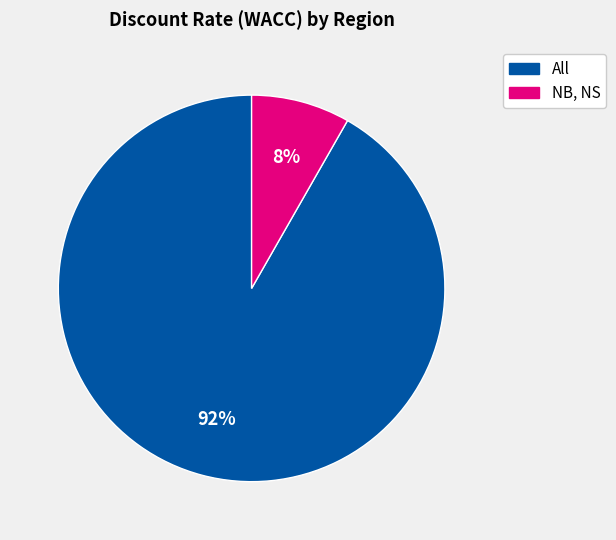

Does any single category account for the majority?

Yes